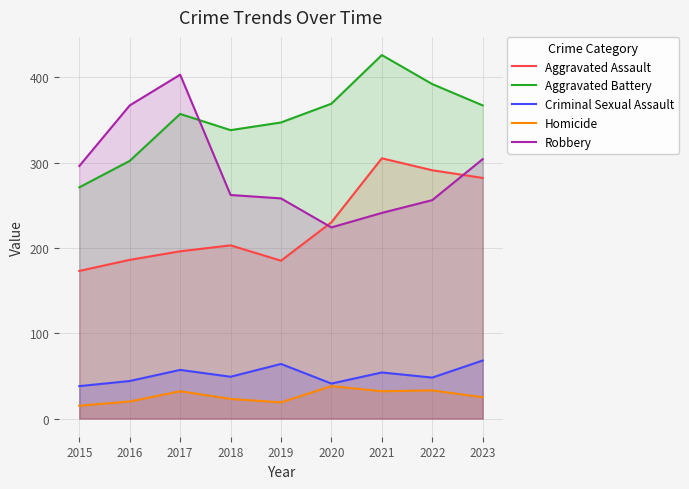

Which series has the largest total across all categories?

Aggravated Battery